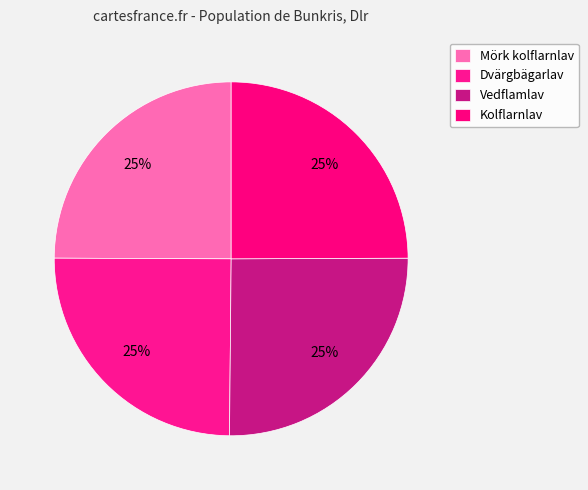

Does Vedflamlav represent more than half of the total?

No